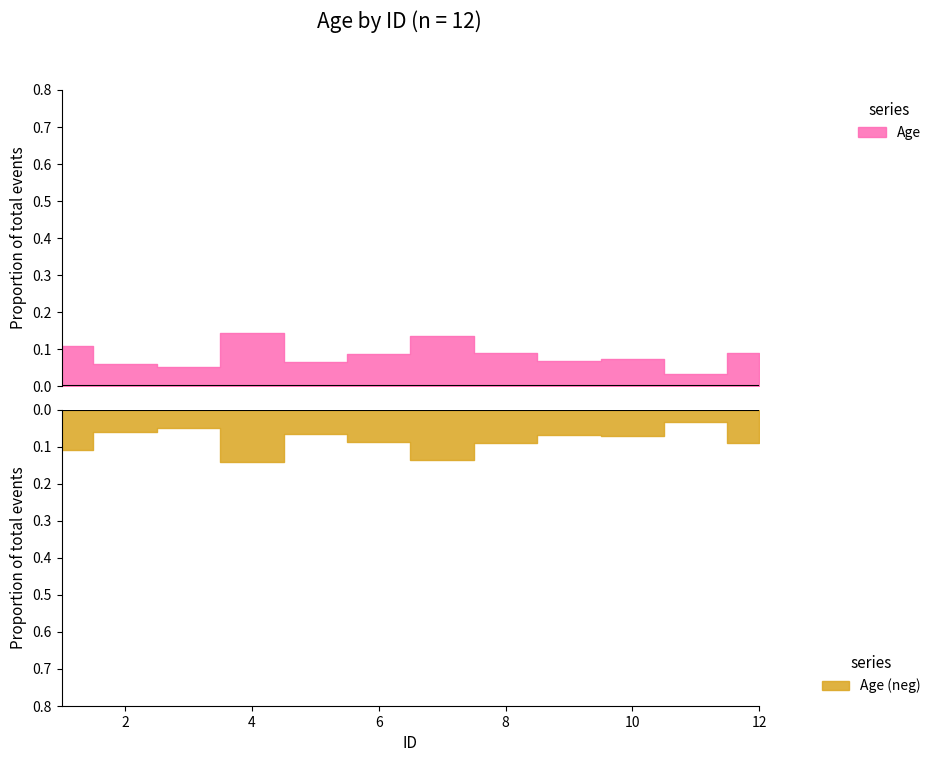

Is it true that the value at 8 is 23?

False